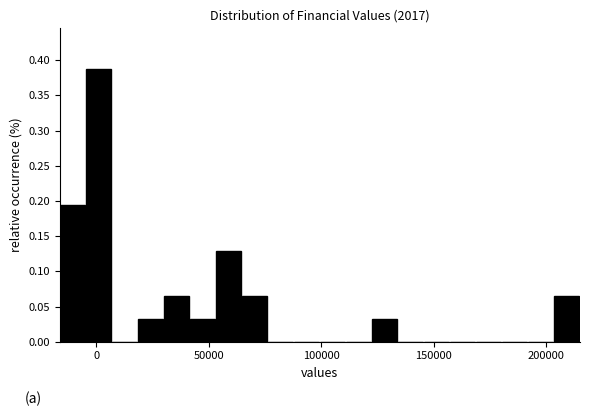

Around what value on the x-axis is the tallest bar? Give the approximate position of its centre, as read against the axis.

0